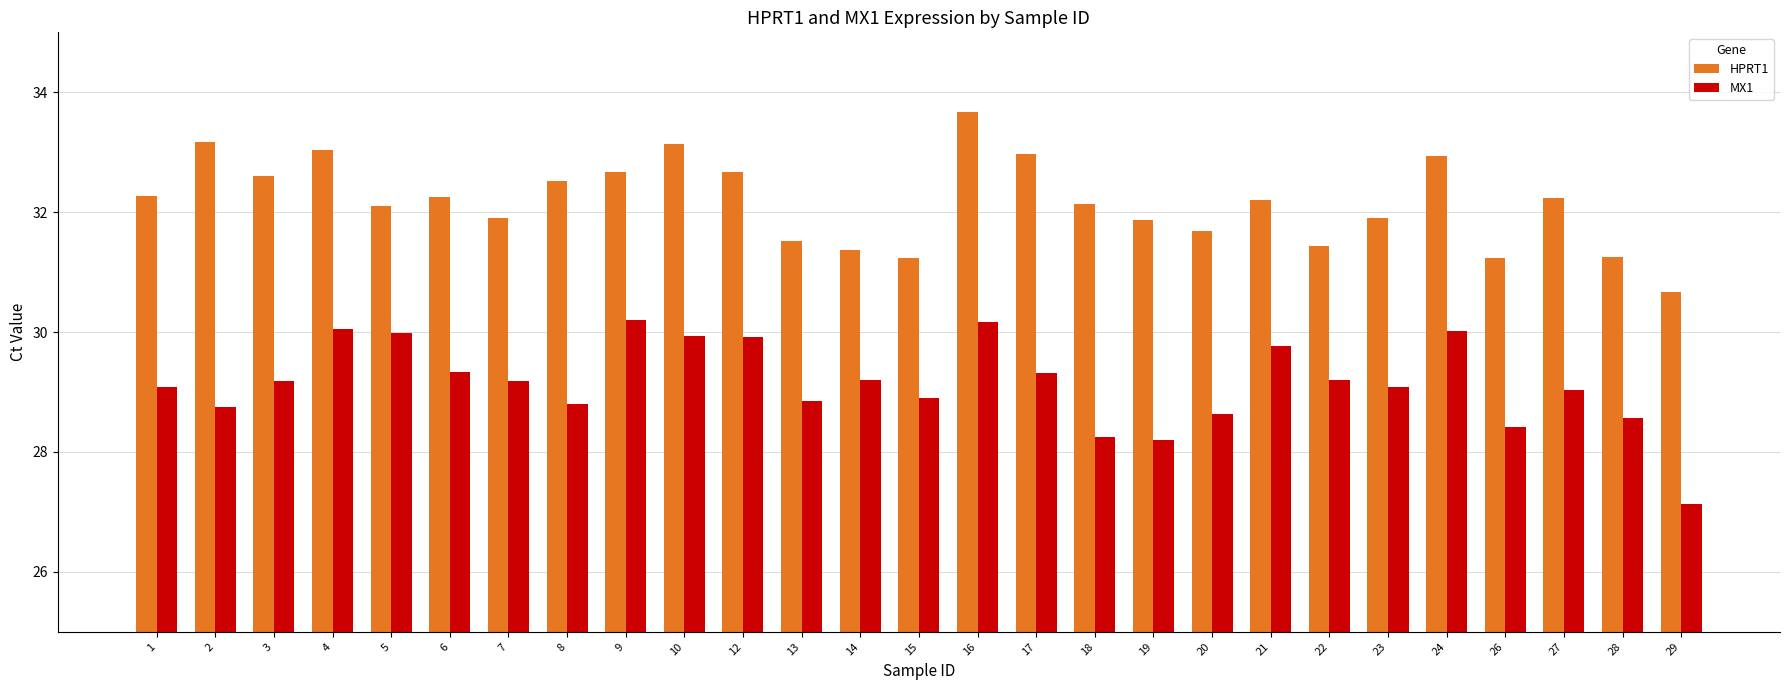

What is the lowest value of the MX1 series?

27.1